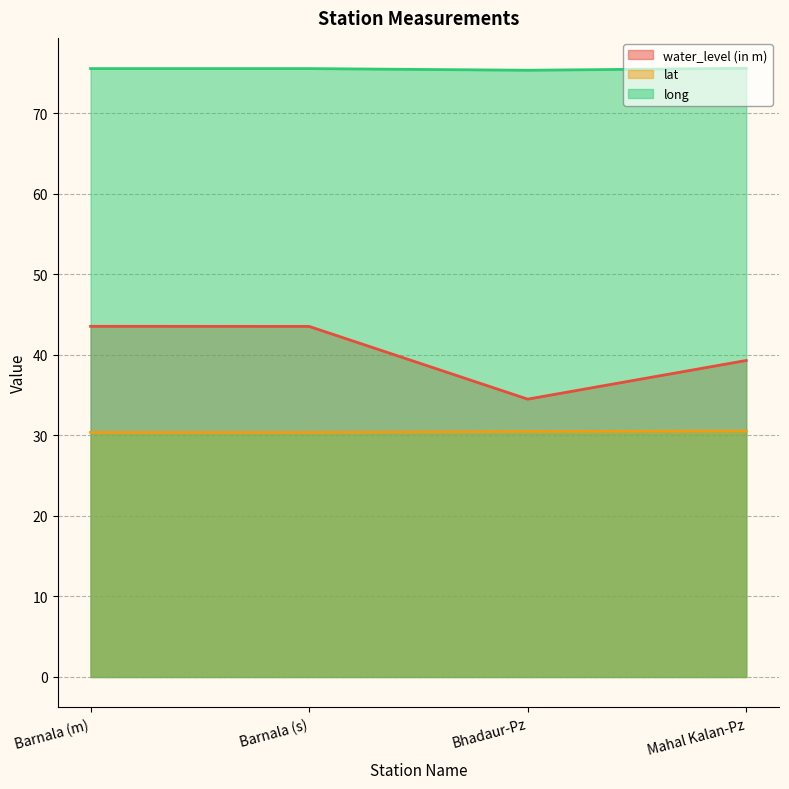

Reading right to left, what are all the values shown in this chart?

water_level (in m): Mahal Kalan-Pz=39.3	Bhadaur-Pz=34.5	Barnala (s)=43.5	Barnala (m)=43.5
lat: Mahal Kalan-Pz=30.5	Bhadaur-Pz=30.5	Barnala (s)=30.4	Barnala (m)=30.4
long: Mahal Kalan-Pz=75.6	Bhadaur-Pz=75.3	Barnala (s)=75.5	Barnala (m)=75.5